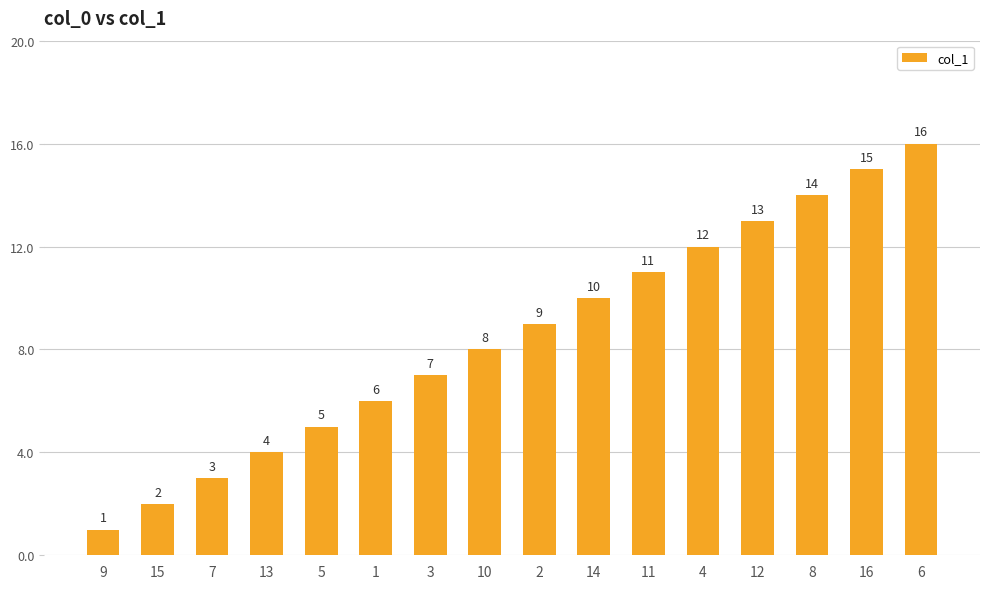

True or false: the data shows 2 at 15.

True